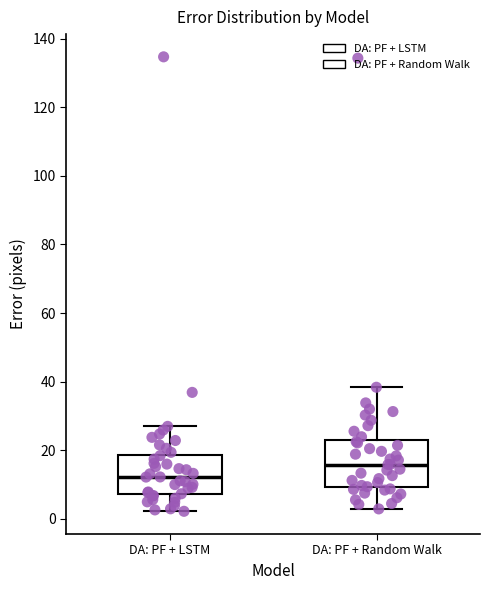

Reading left to right, read every box against the y-axis: the position of its median line, the range the box covers, and the ends of its whiskers. The values are not printed on the chart, so give them approximately, as read against the axis.

DA: PF + LSTM: median 12, box 8 to 18, whiskers 2 to 26
DA: PF + Random Walk: median 16, box 10 to 22, whiskers 2 to 38